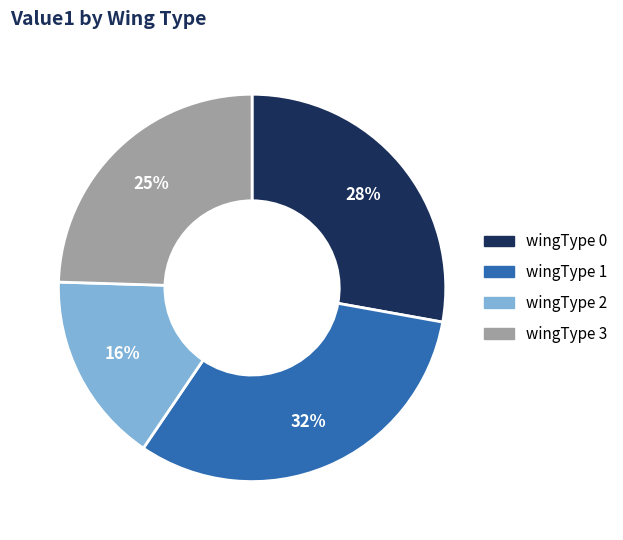

To the nearest percent, what is the average slice percentage?

25%